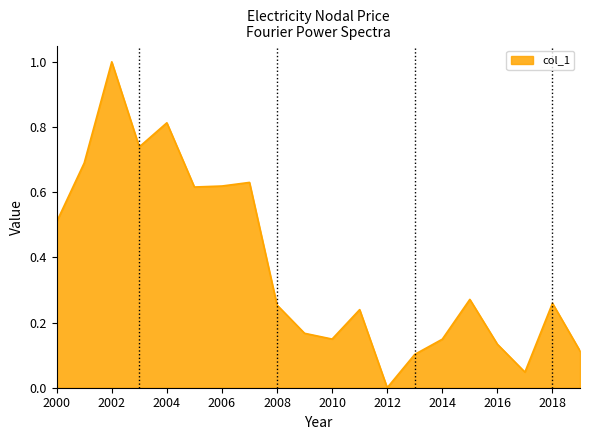

What is the difference between the maximum and minimum values?

1.0